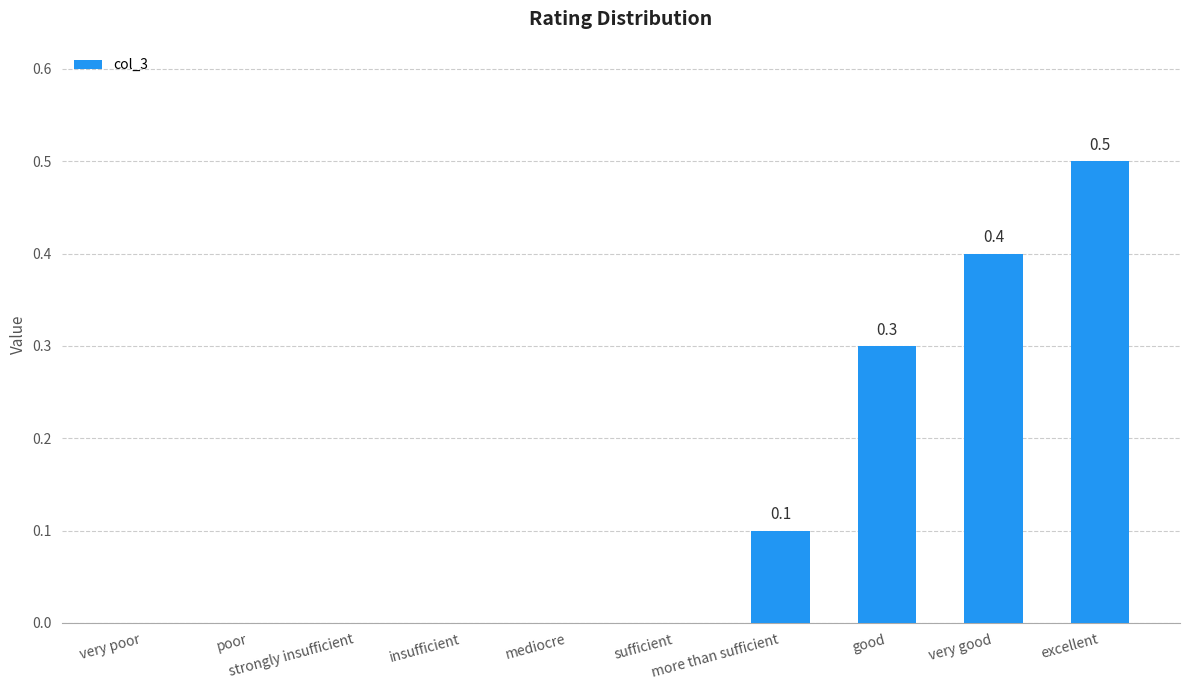

How many distinct data groups are displayed?

1